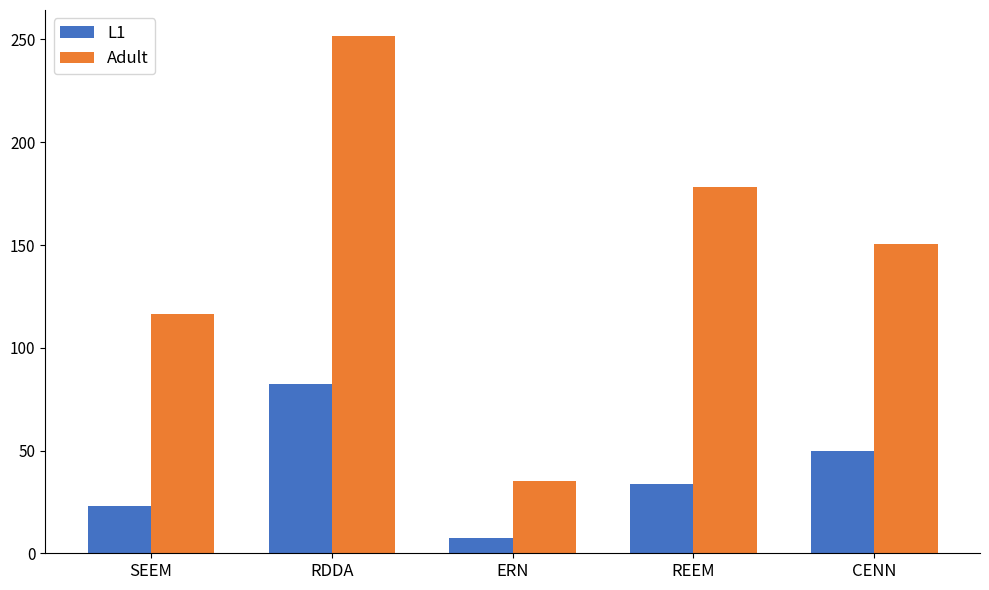

The L1 series shows 13.4 at REEM. True or false?

False